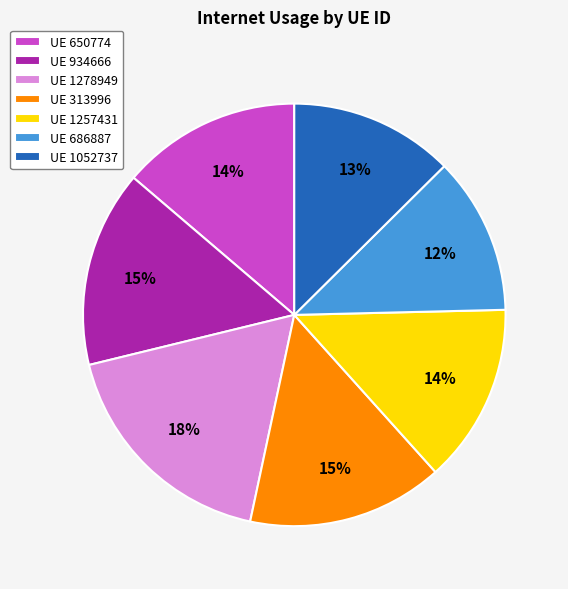

To the nearest percent, what portion does UE 650774 represent?

14%